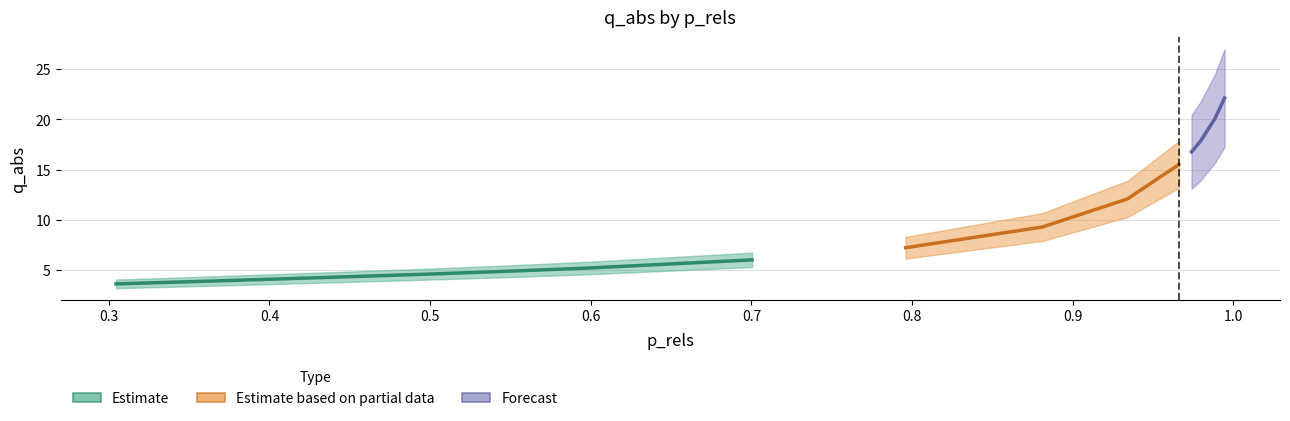

Does the chart display data point markers on the line(s)?

No